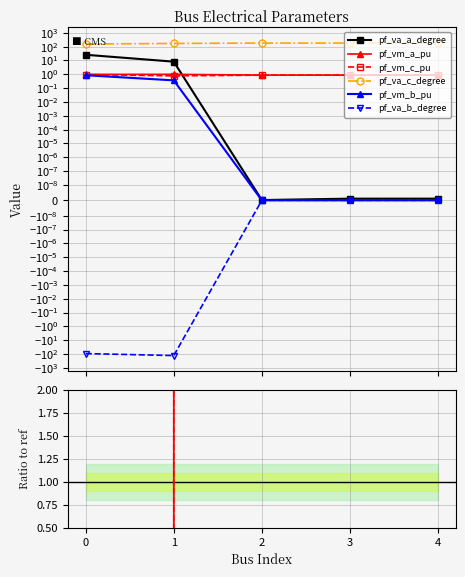

In pf_va_b_degree, how many points are lower than both neighbors (excluding endpoints)?

1